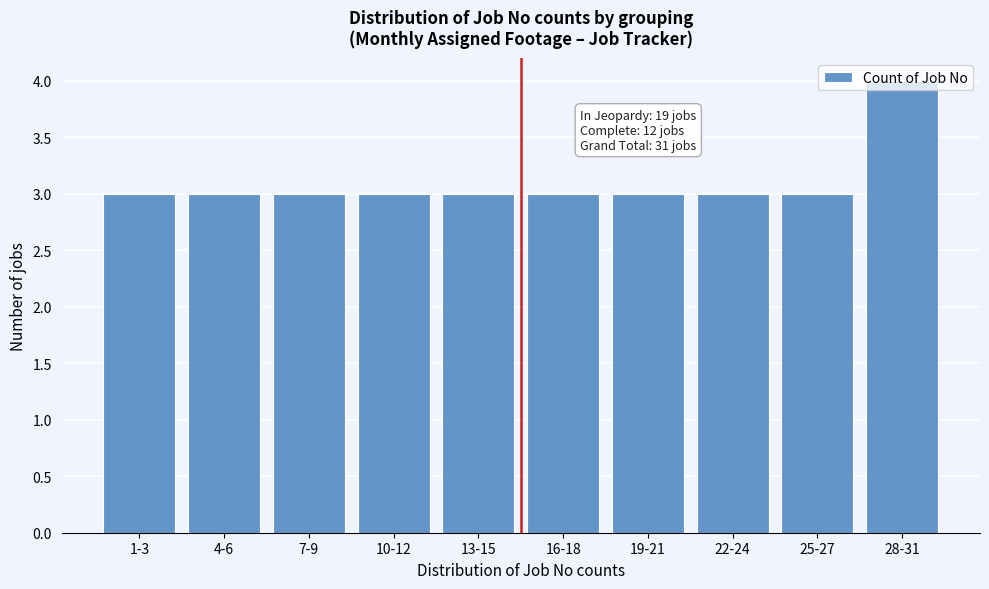

What is the value of the 5th bar from the left?

3